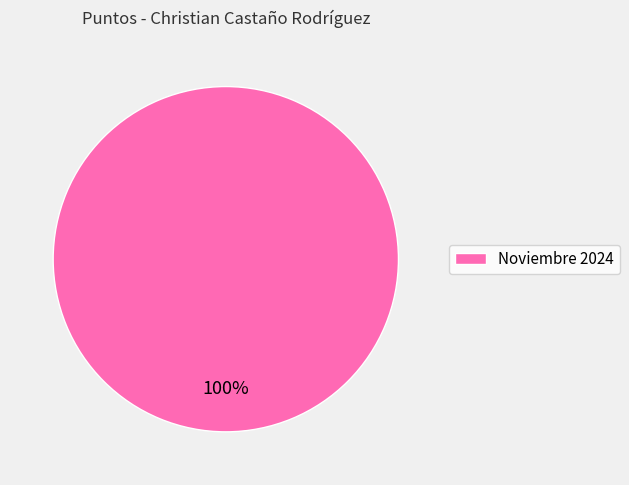

Rank the categories by value from highest to lowest.

Noviembre 2024